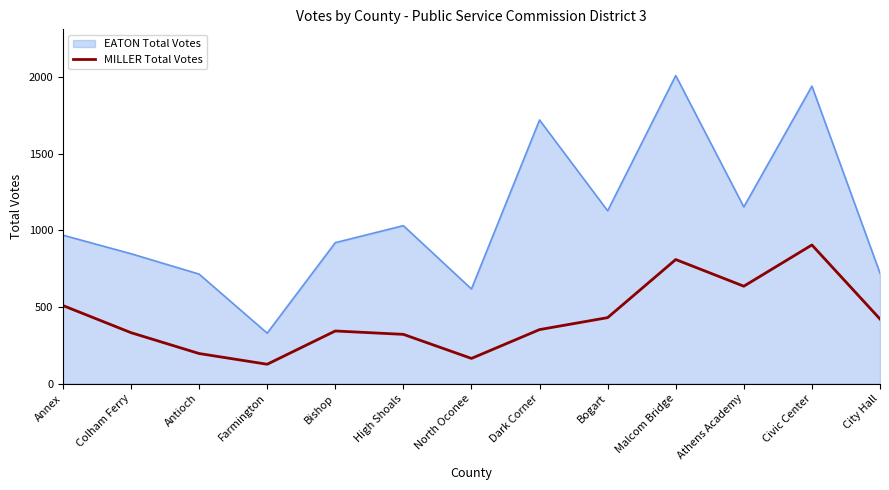

Which series has the largest total across all categories?

EATON Total Votes